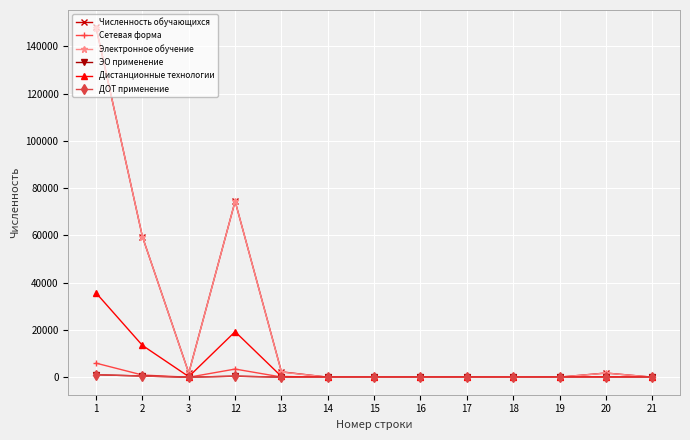

In Сетевая форма, how many points are higher than both neighbors (excluding endpoints)?

4